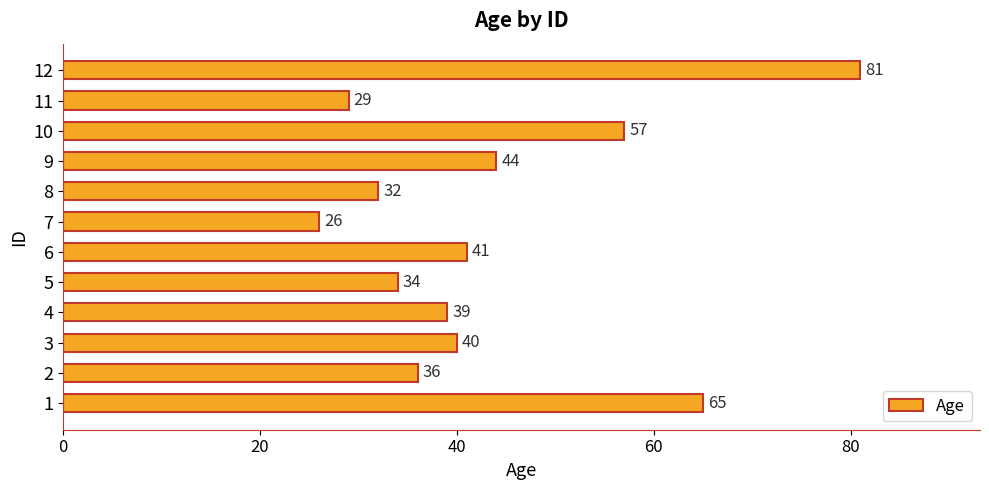

What is the average value?

44